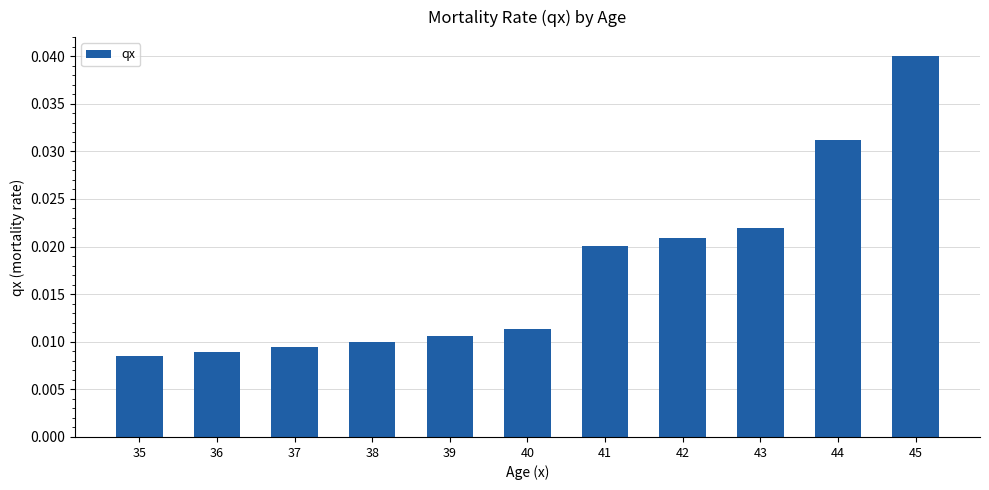

Rank the categories by value from lowest to highest.

35, 36, 37, 38, 39, 40, 41, 42, 43, 44, 45